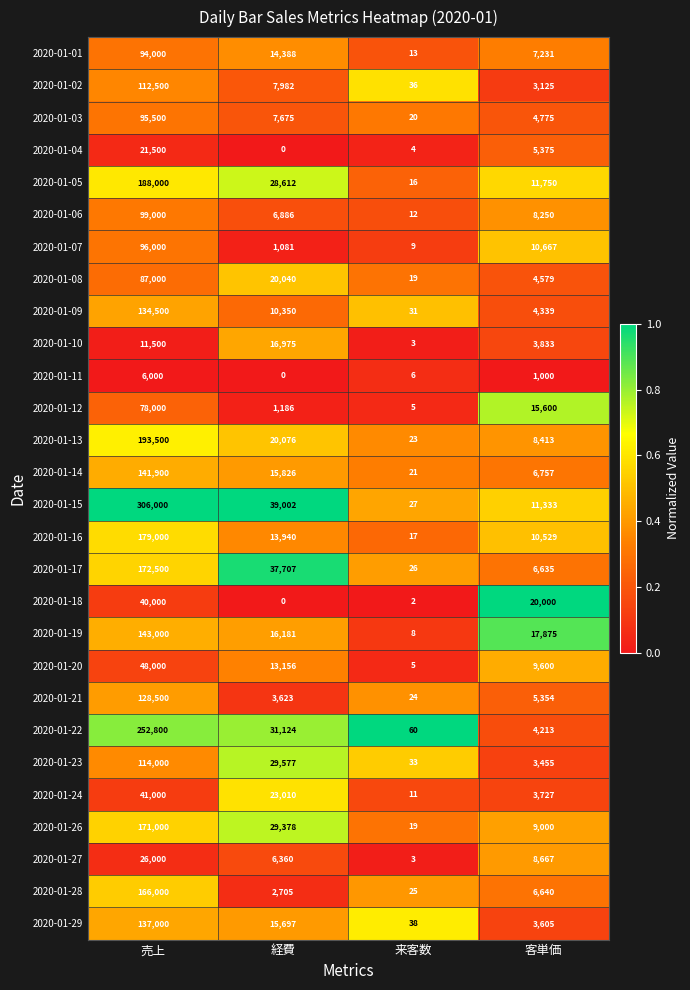

Between 経費 and 来客数, which series saw the biggest shift?

2020-01-15